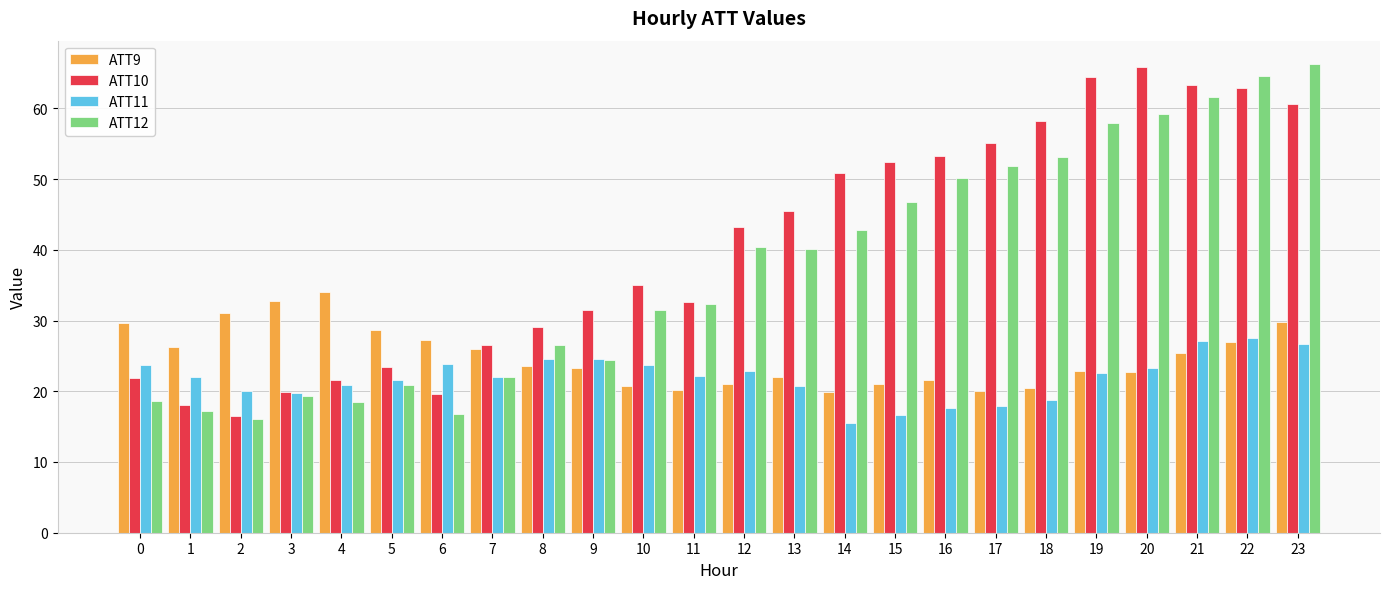

What is the value of the ATT11 bar at the 24th from the left?

26.7